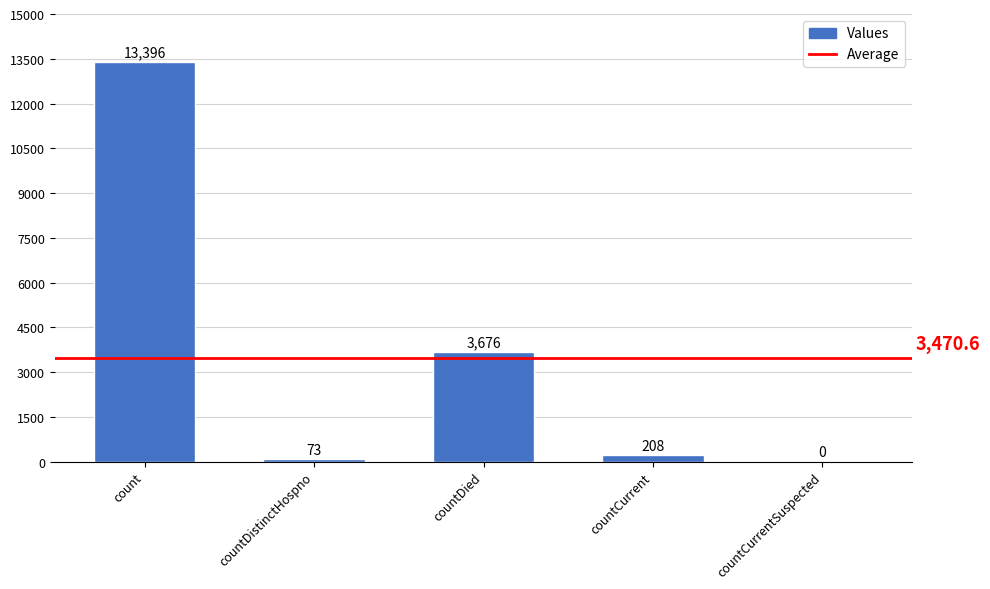

At which category does the chart reach its peak across all series?

count